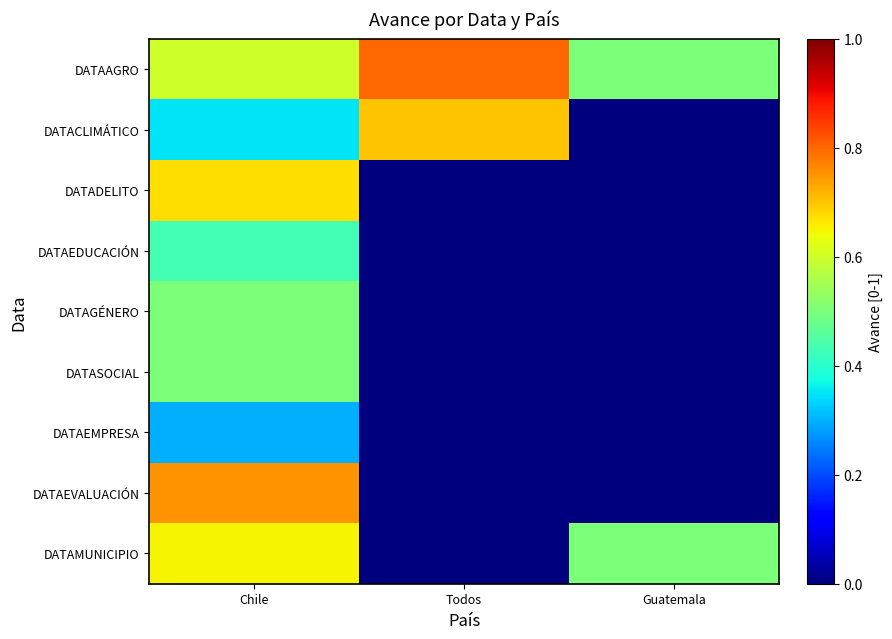

Which series changed the most between Todos and Guatemala?

DATACLIMÁTICO